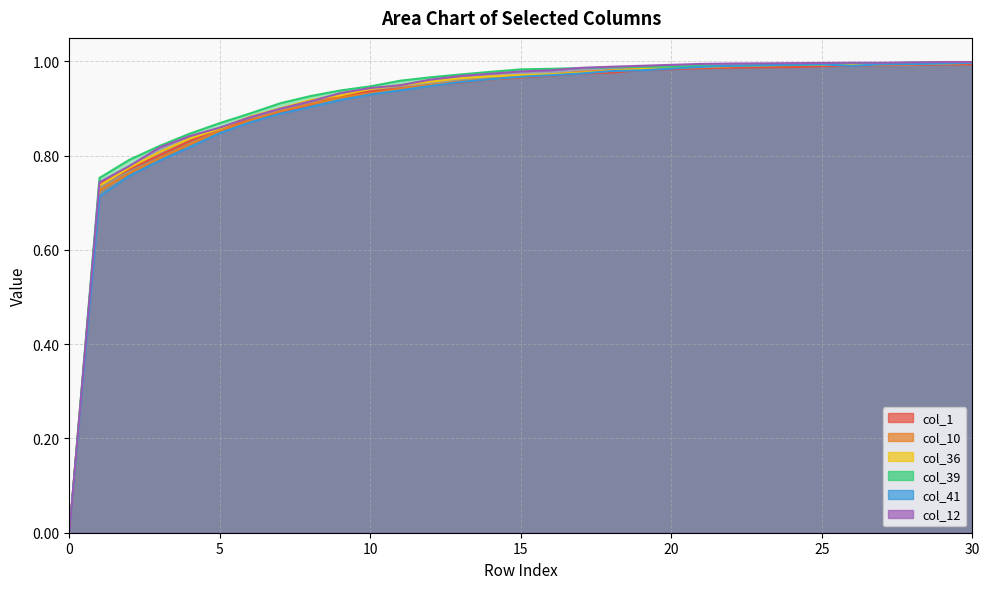

Where is the first local minimum for col_41?

26